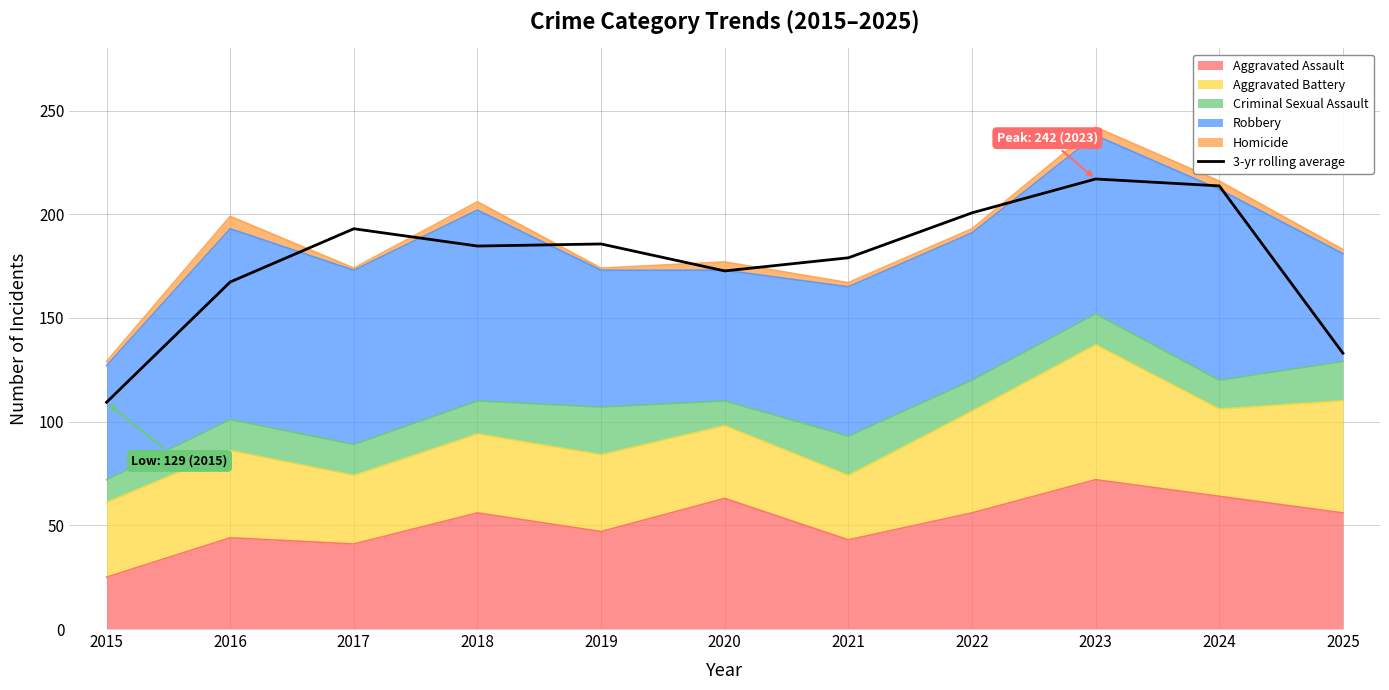

What is the ratio of the value at 2023 to the value at 2025?

1.6